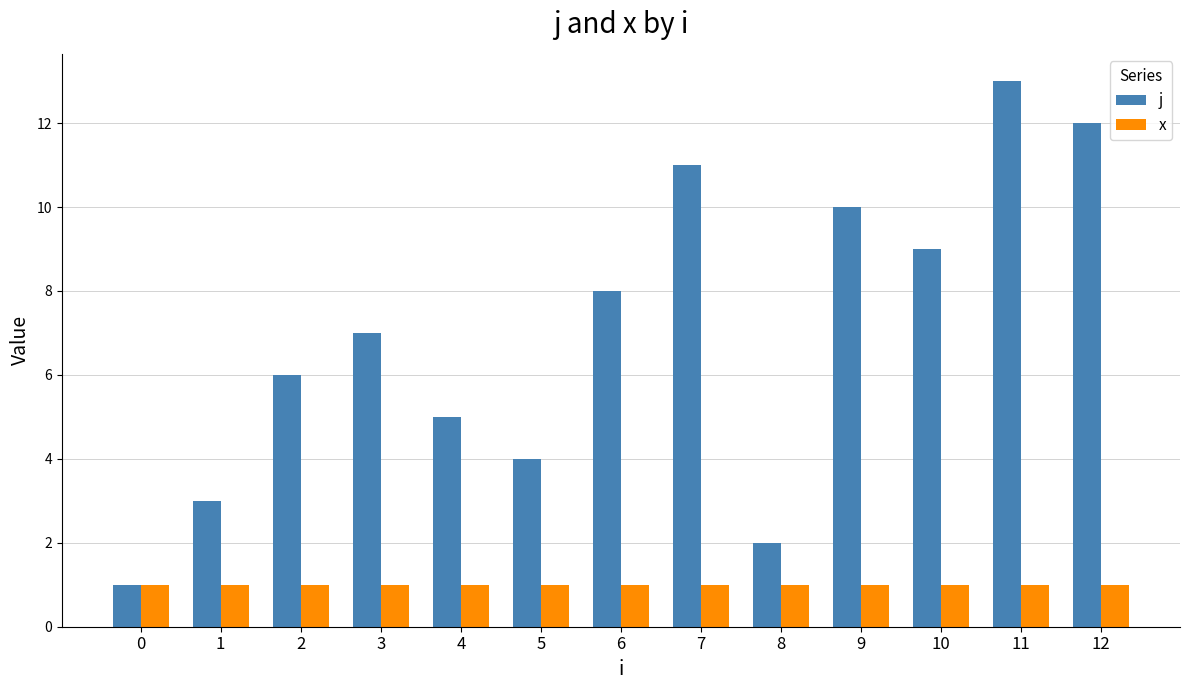

What are all the series names shown in the legend?

j, x